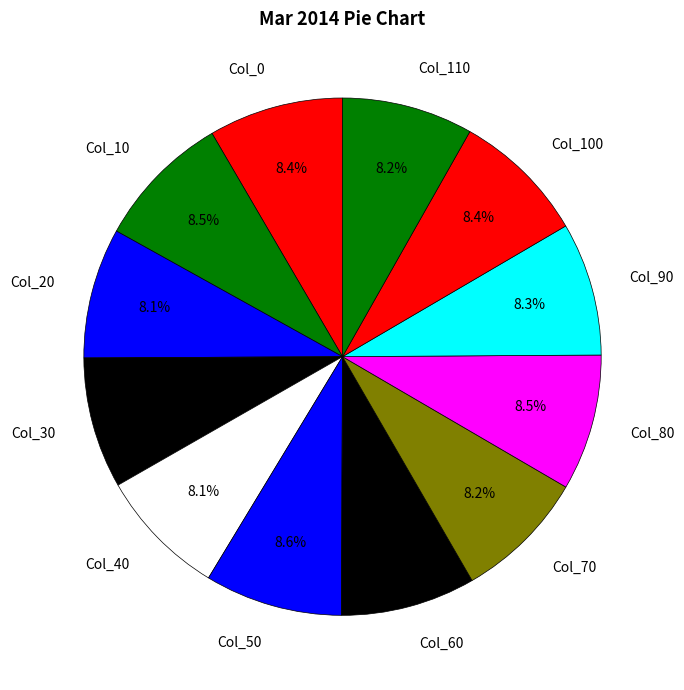

How many slices are in this pie chart?

12